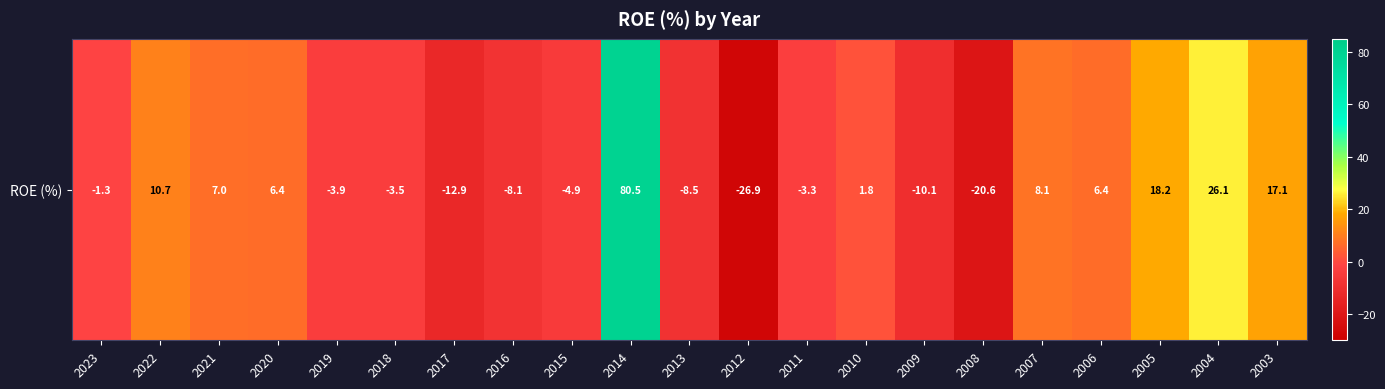

Between 2022 and 2010, which is larger?

2022